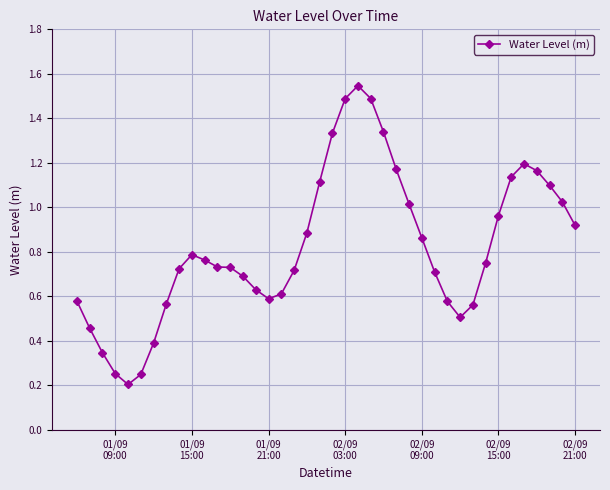

Count the number of data series in this chart.

1